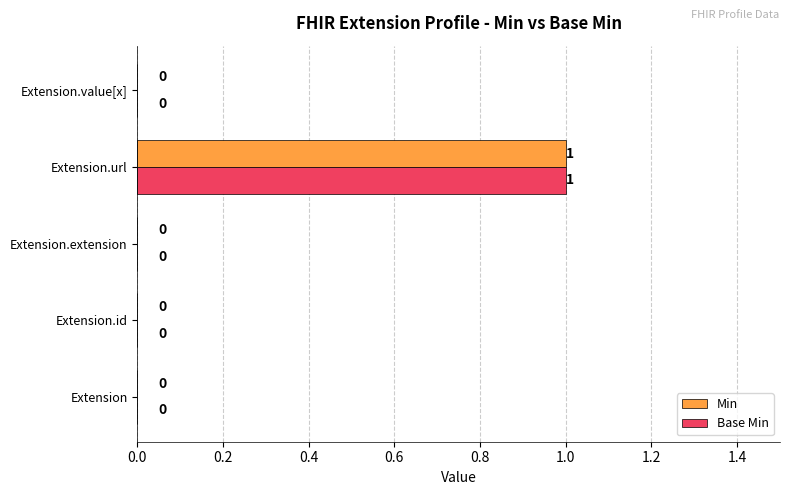

At which category is the sum across all series the highest?

Extension.url